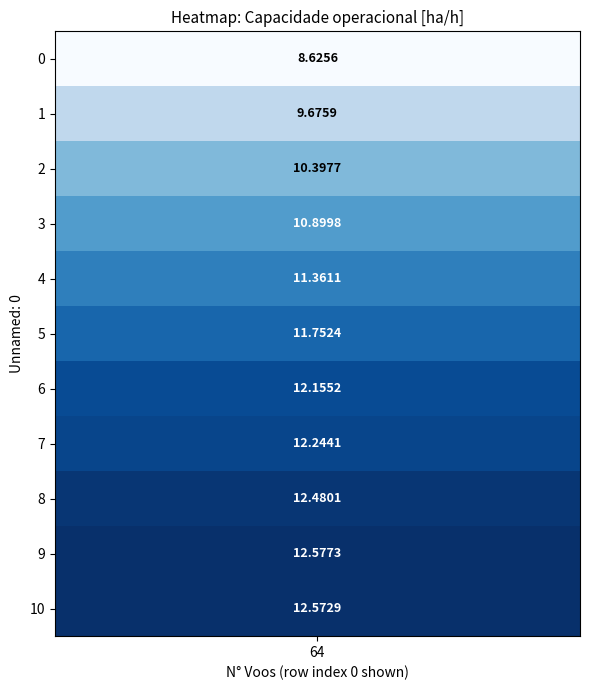

What is the difference between the values at 0 and 9?

4.0